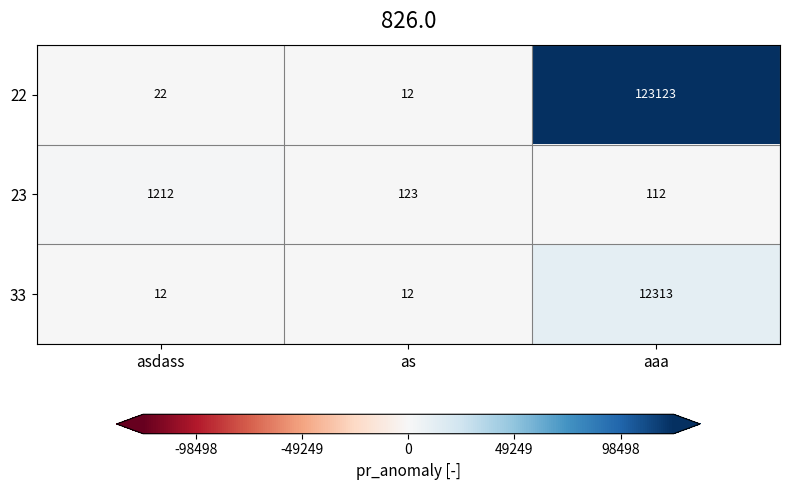

Where is 22 nearest to the value 61567?

asdass